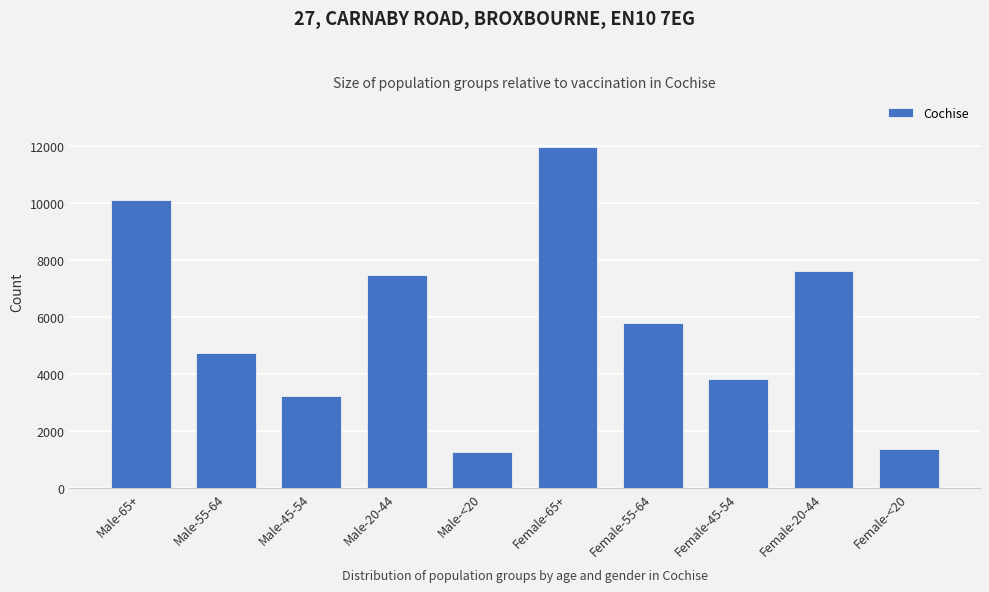

Reading left to right, extract all data points from this chart.

10091	4746	3217	7460	1261	11980	5774	3831	7617	1352